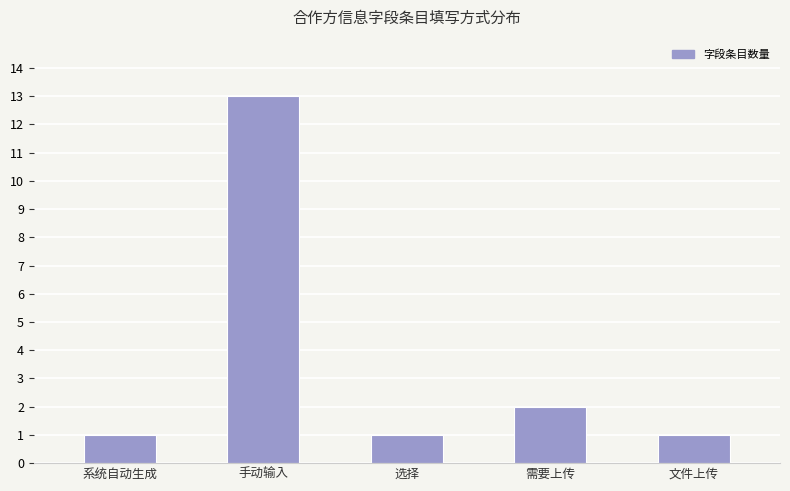

At which category does the chart reach its peak across all series?

手动输入